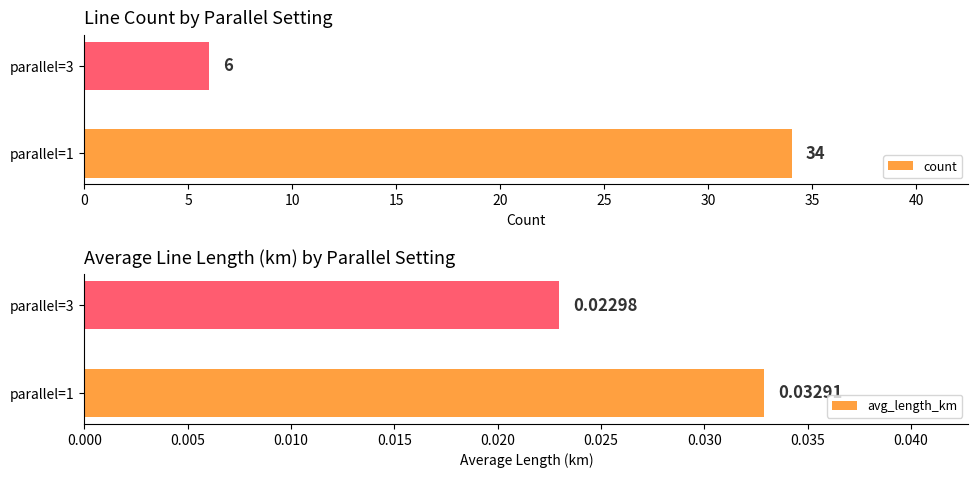

List the labels in order of avg_length_km value, smallest first.

parallel=3, parallel=1